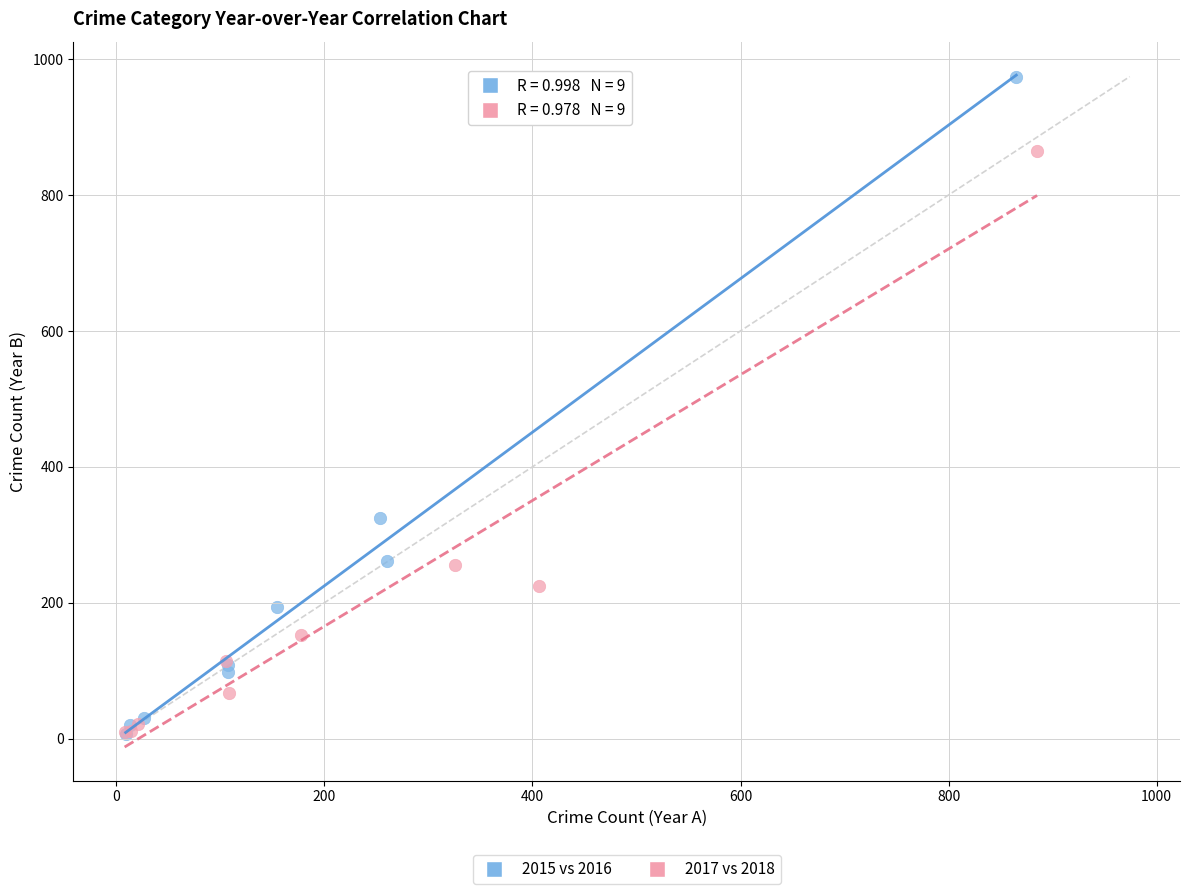

Which series has the widest spread of Y values?

2015 vs 2016